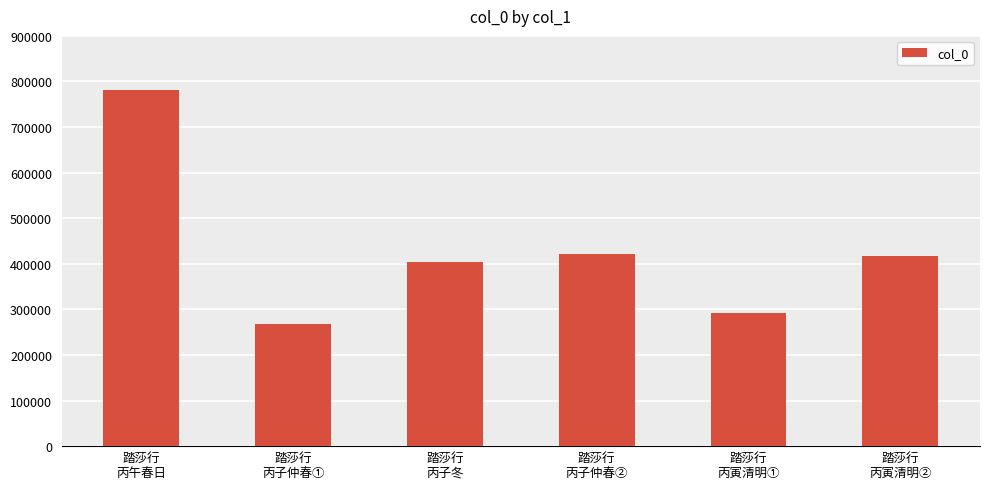

At which label does the data first exceed 417532?

踏莎行
丙午春日